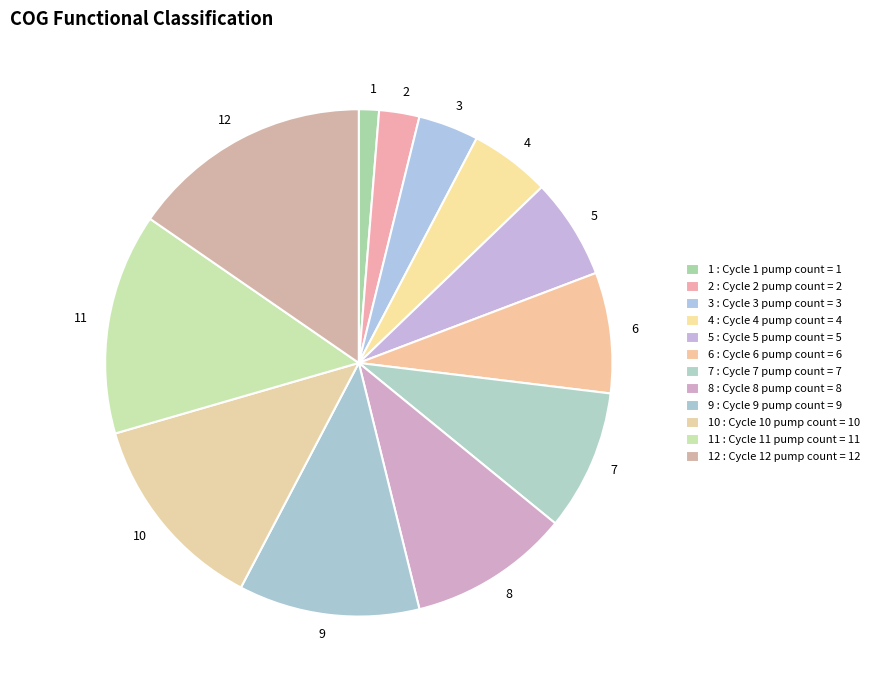

The 12 slice represents 15% of the pie. True or false?

True